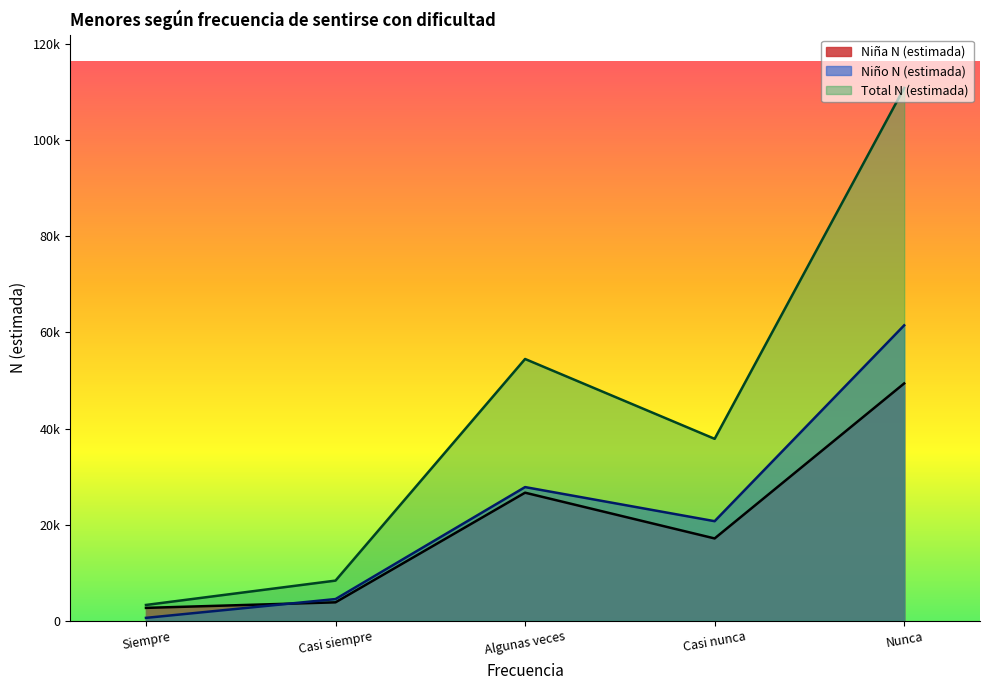

What are all the series names shown in the legend?

Niña N (estimada), Niño N (estimada), Total N (estimada)